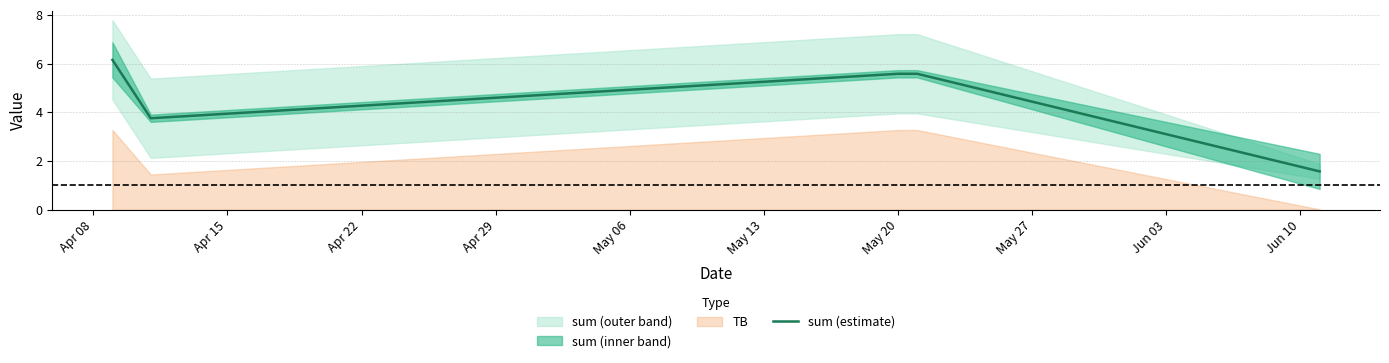

Is it true that the value at May 06 is 1.1?

False